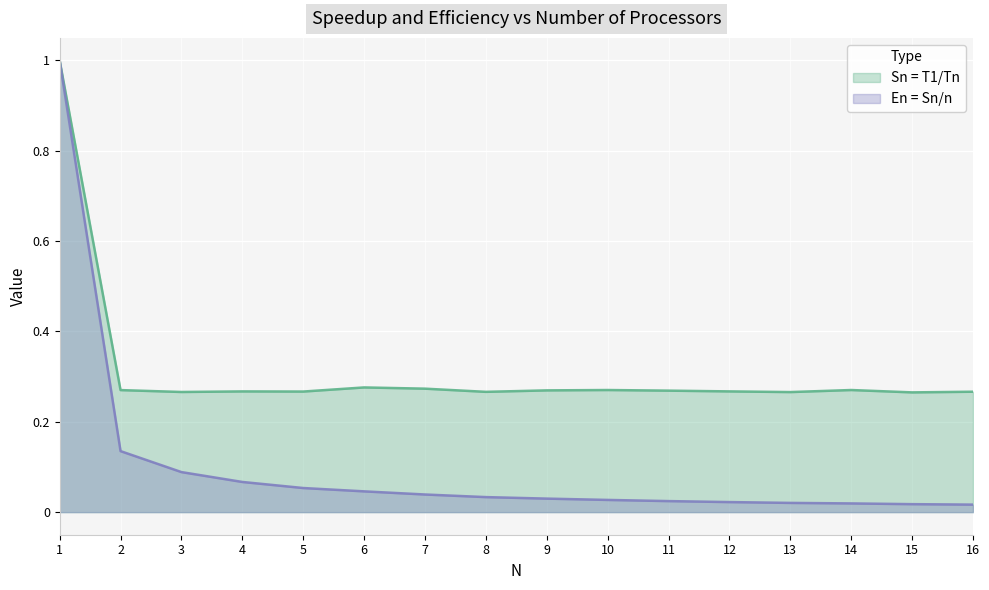

Does the chart display data point markers on the line(s)?

No